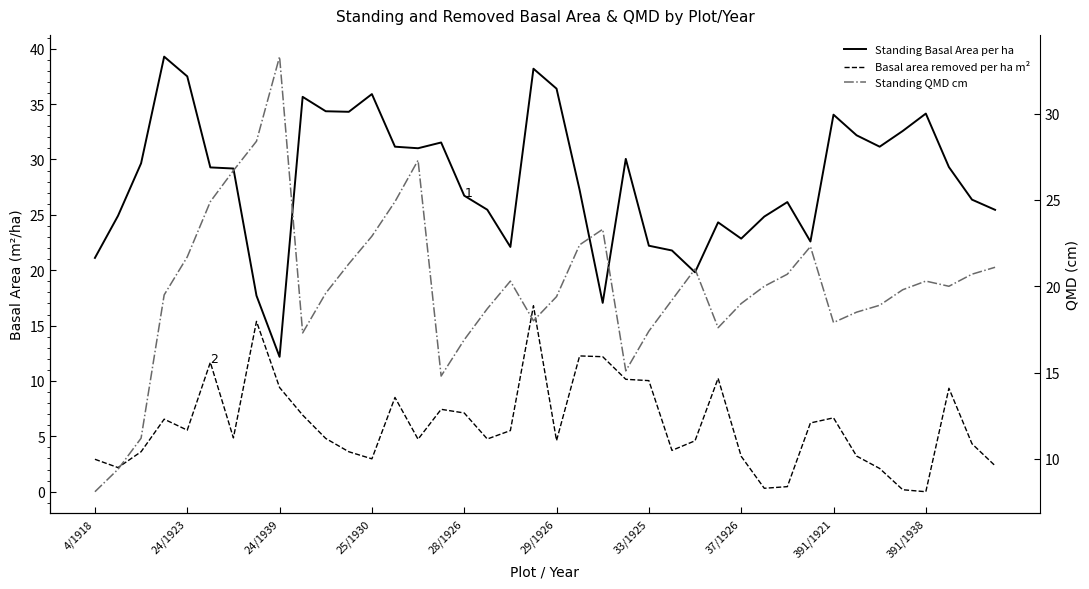

Which series has the largest range (max minus min)?

Standing Basal Area per ha